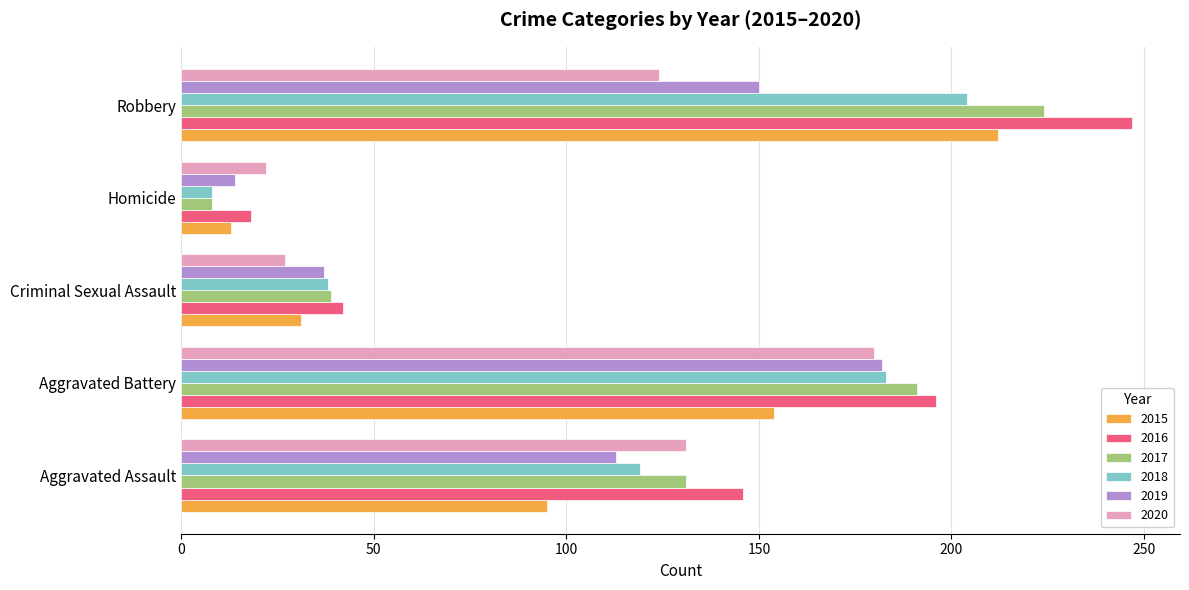

The 2016 series shows 24 at Criminal Sexual Assault. True or false?

False